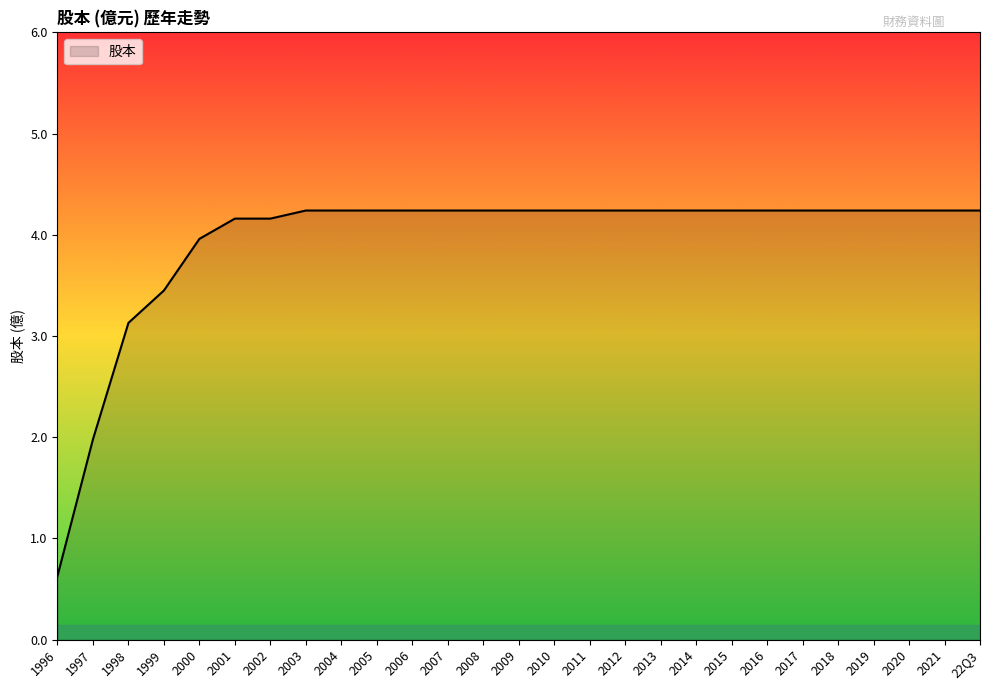

What is the maximum value shown in the chart?

4.2